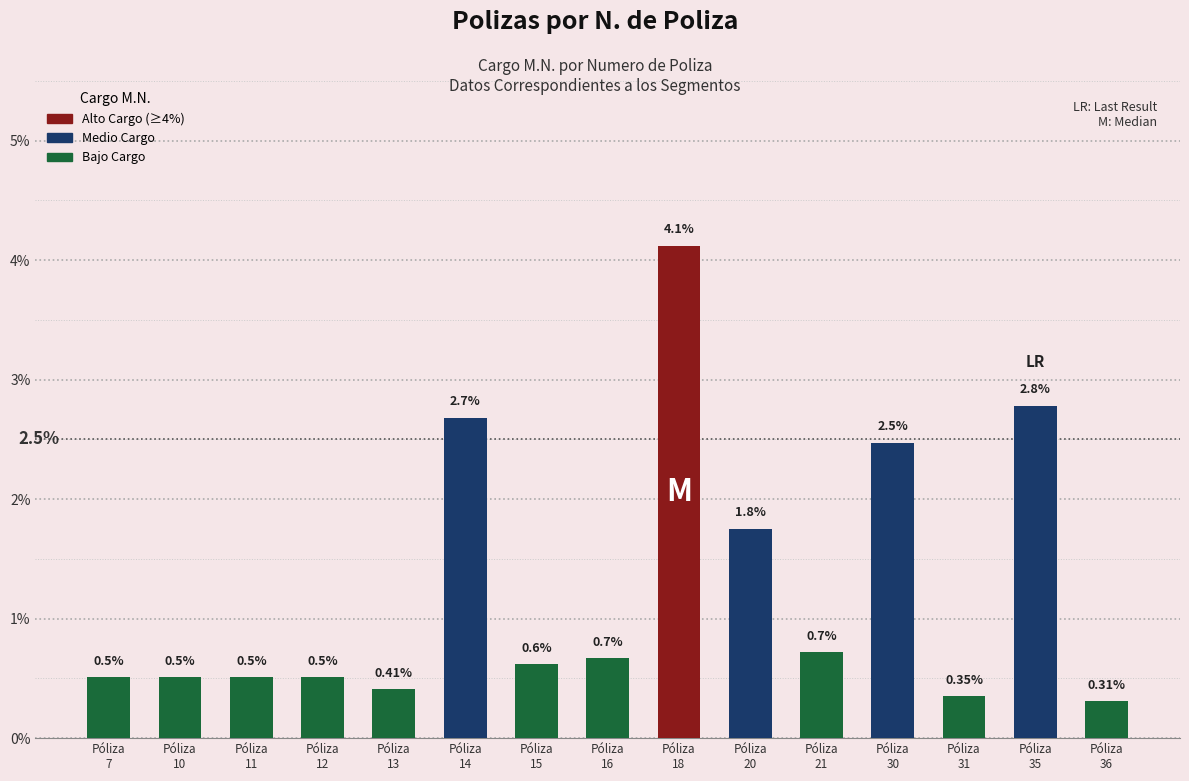

At which label is the value closest to 2?

Póliza
20